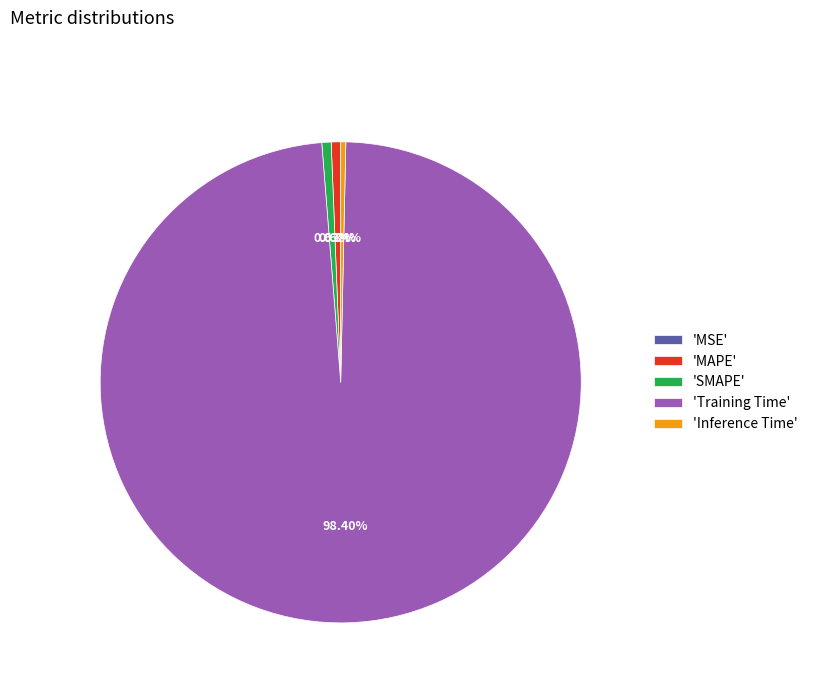

Does 'Inference Time' account for over 50% of the chart?

No